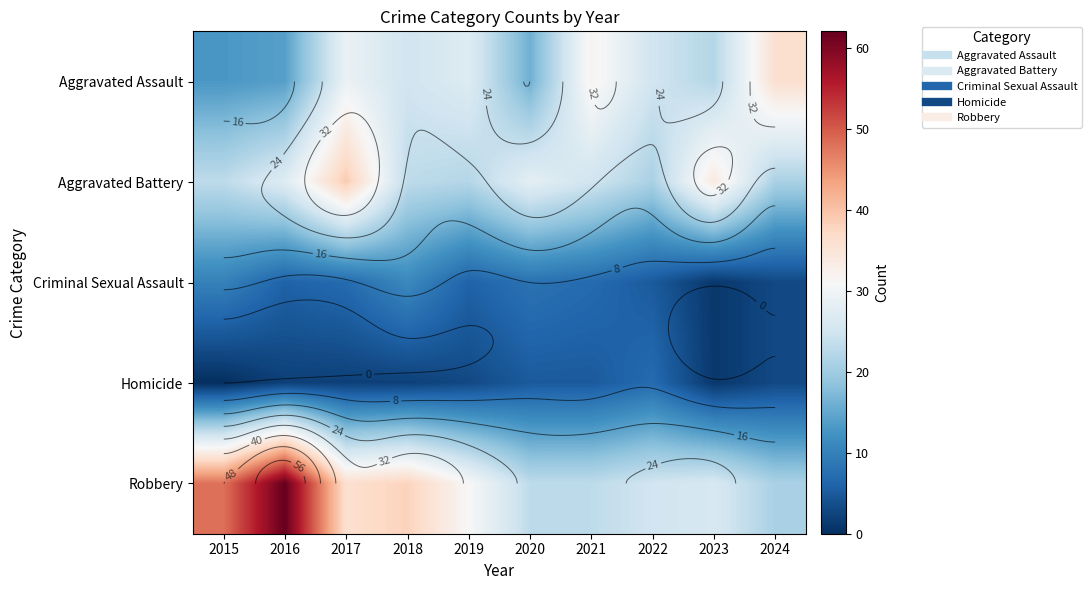

At which category is the sum across all series the highest?

2017